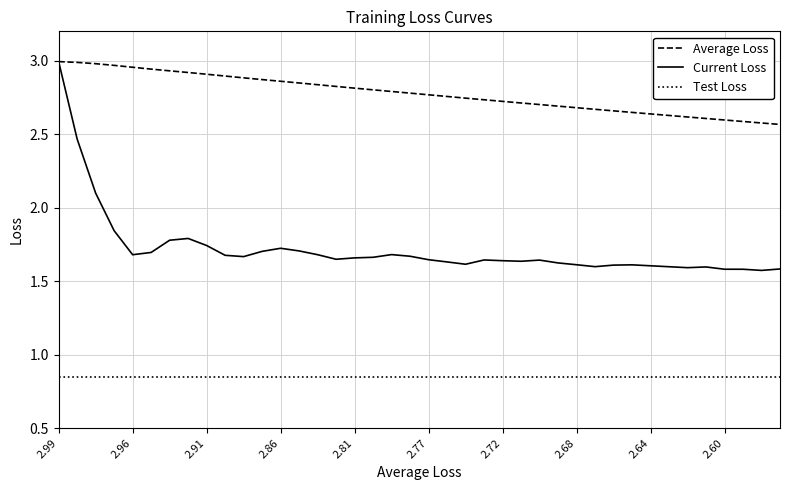

True or false: Current Loss and Test Loss intersect in this chart.

False